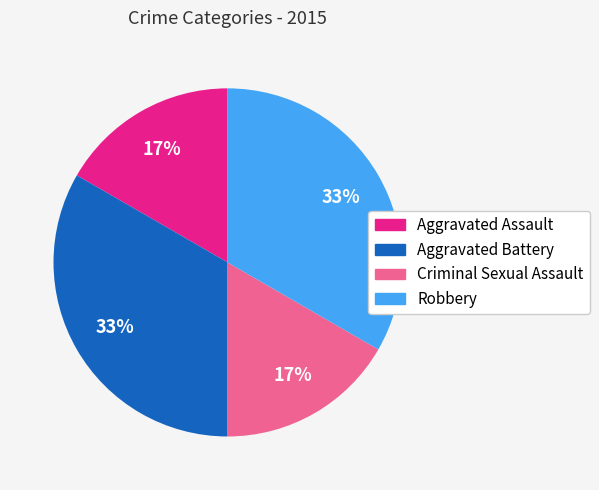

To the nearest percent, what percentage of the pie is Aggravated Assault?

17%